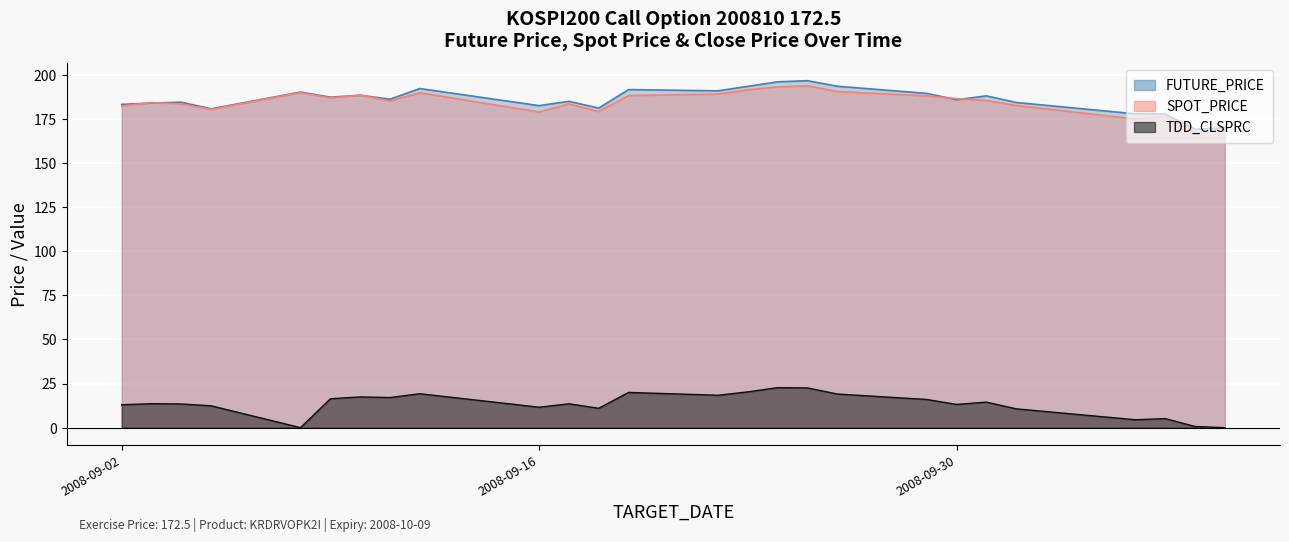

True or false: TDD_CLSPRC and SPOT_PRICE cross at least once.

False